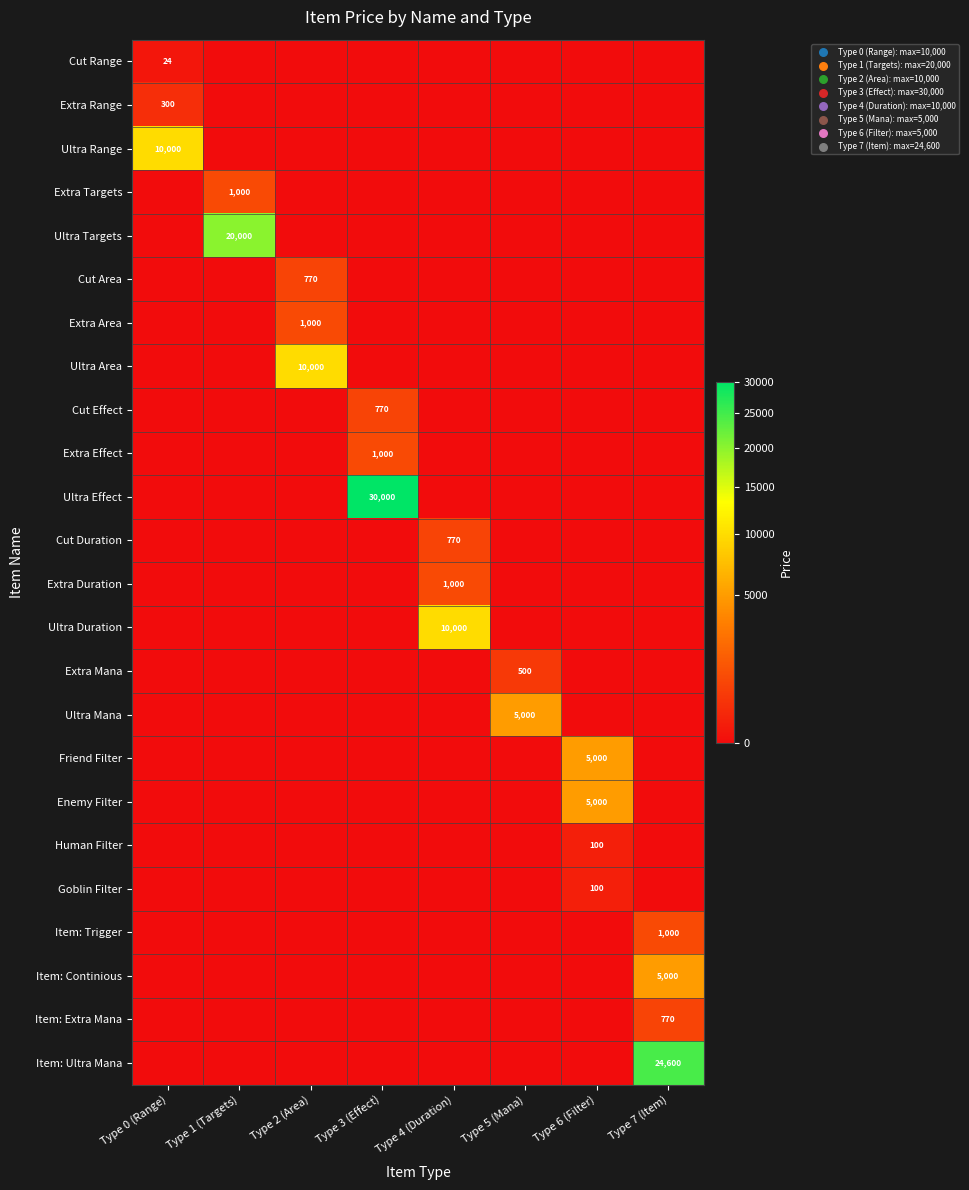

Is it true that Extra Duration equals 557 at Type 6 (Filter)?

False